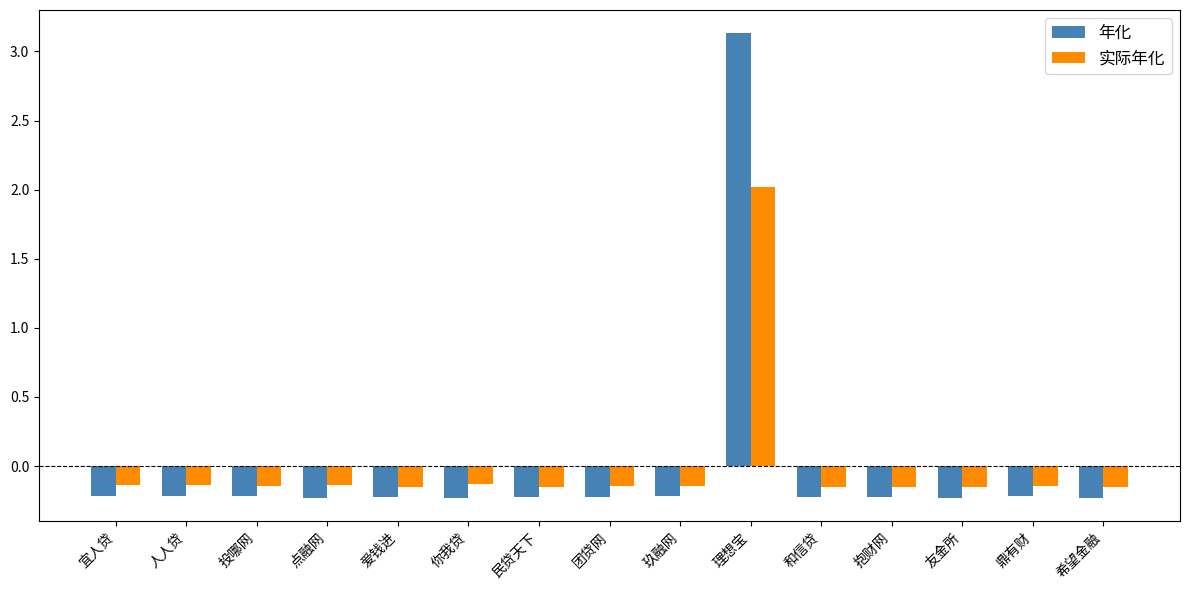

List the series in order of their peak value, lowest first.

实际年化, 年化